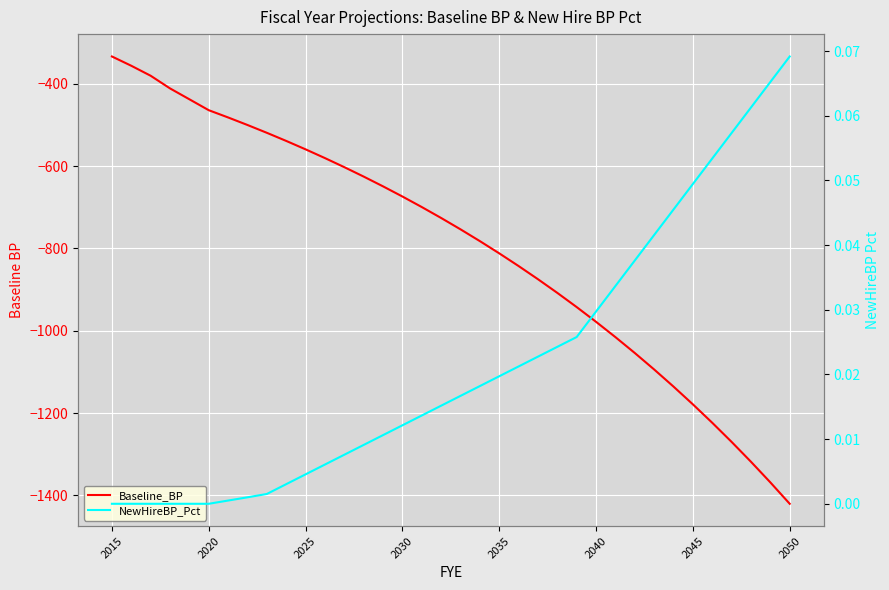

What is the difference between the second highest and second lowest values in the NewHireBP_Pct series?

0.1